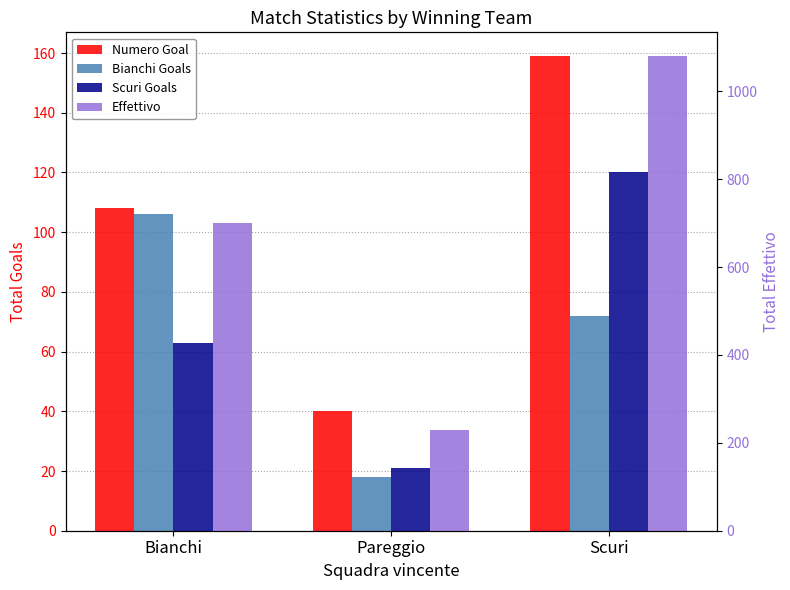

What is the label of the 3rd bar from the left?

Scuri